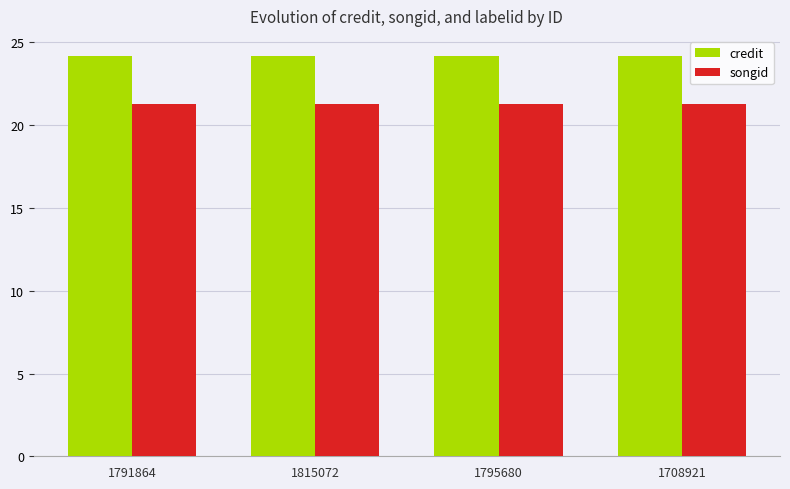

What is the difference between the highest and lowest values at 1708921?

2.9